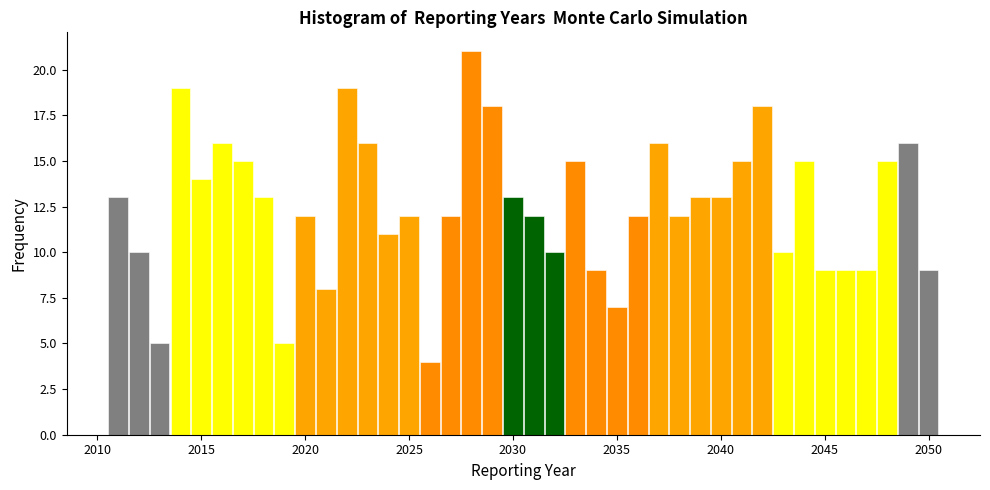

Around what value on the x-axis is the tallest bar? Give the approximate position of its centre, as read against the axis.

2028.0